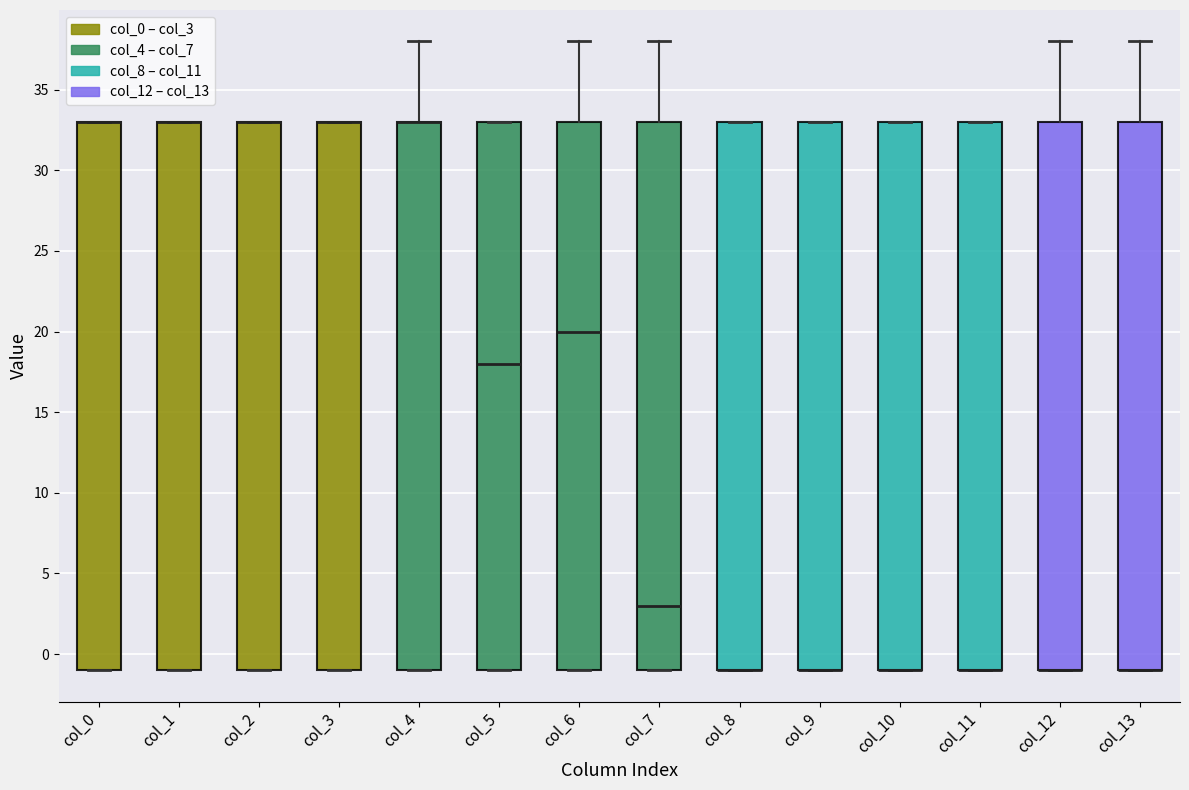

Where is the lower edge of the box for col_7 on the y-axis? The values are not printed on the chart, so give them approximately, as read against the axis.

-1